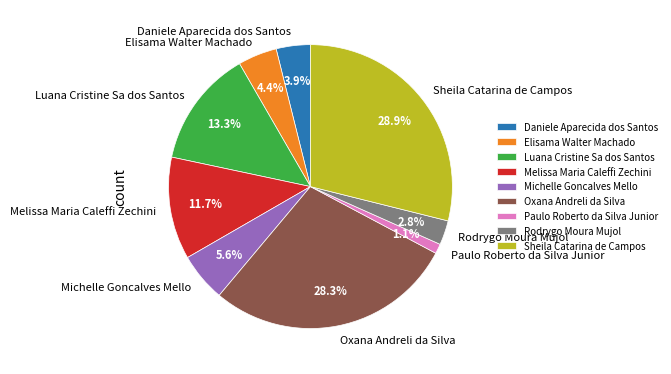

What percentage do Oxana Andreli da Silva and Michelle Goncalves Mello together represent?

33.9%